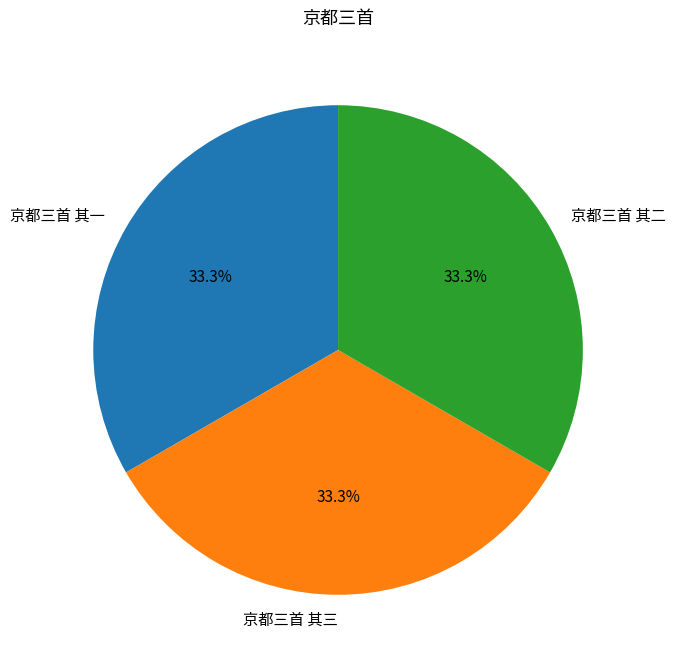

Combined, what portion of the pie is 京都三首 其一 and 京都三首 其三?

66.7%